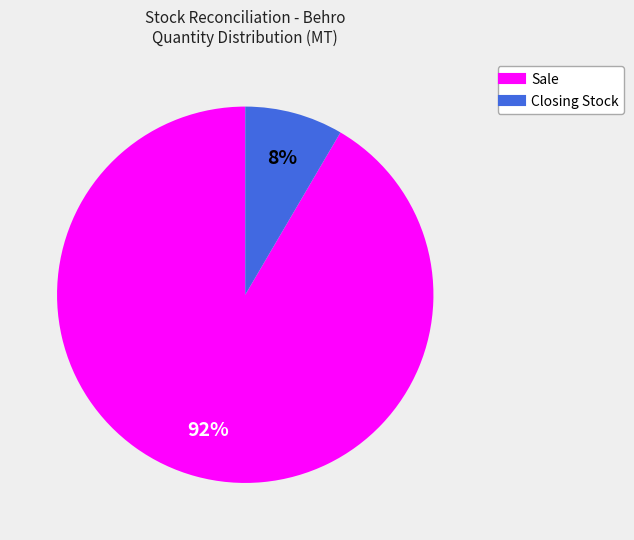

Is the sum of Closing Stock and Sale greater than half?

Yes